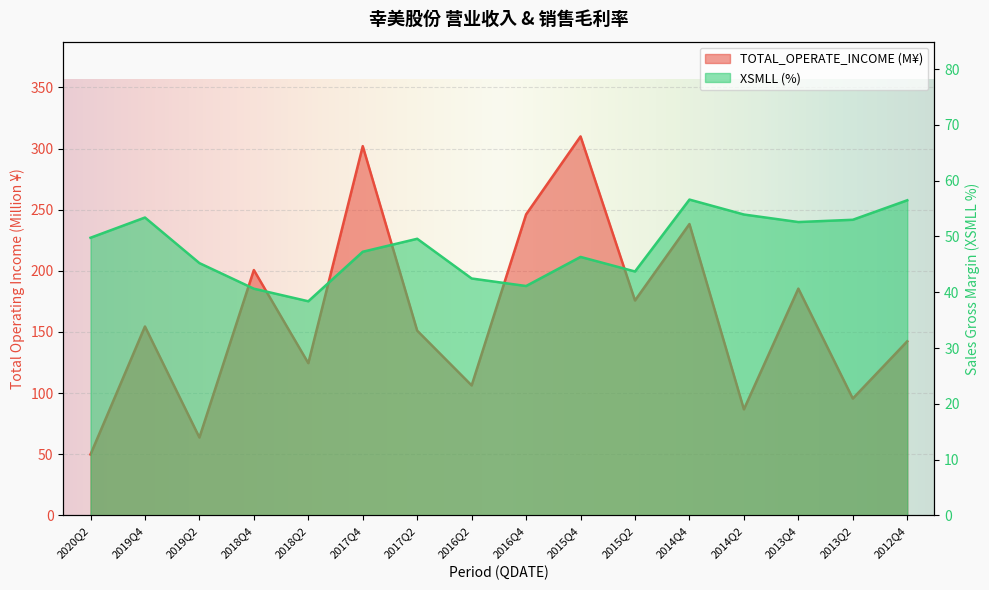

True or false: TOTAL_OPERATE_INCOME has a value of 124.5 at 2018Q2.

True